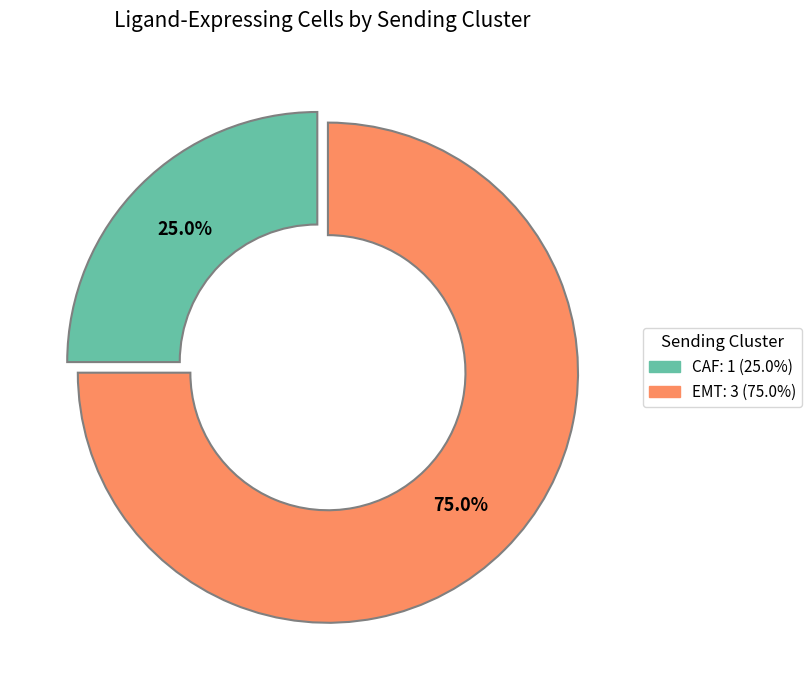

Rank the categories by value from lowest to highest.

CAF, EMT